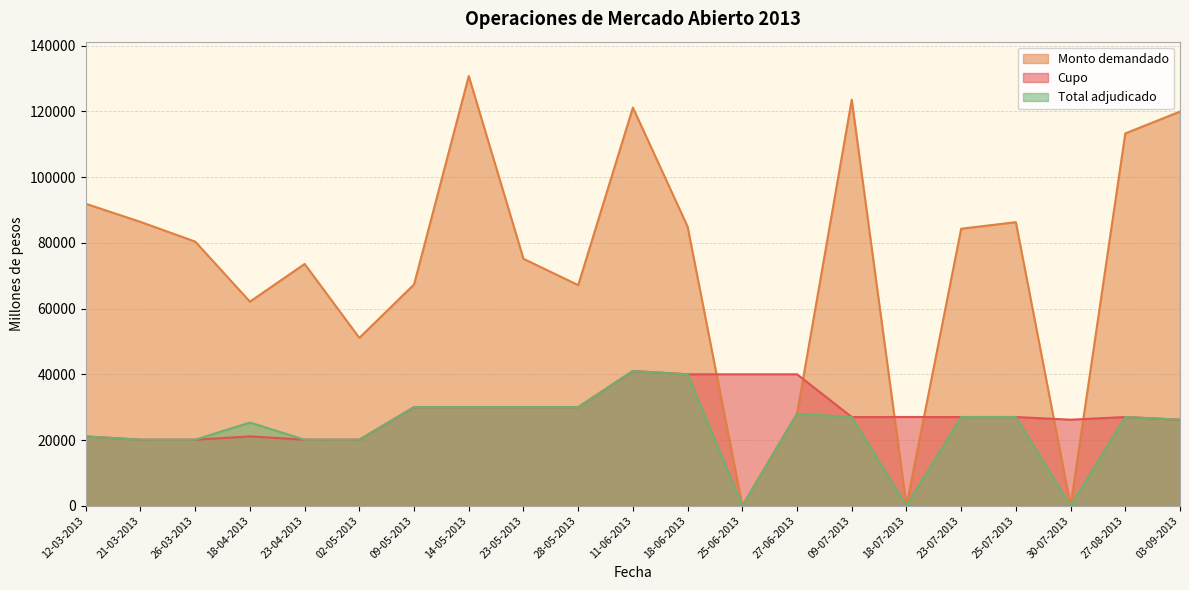

How many series are shown in this chart?

3